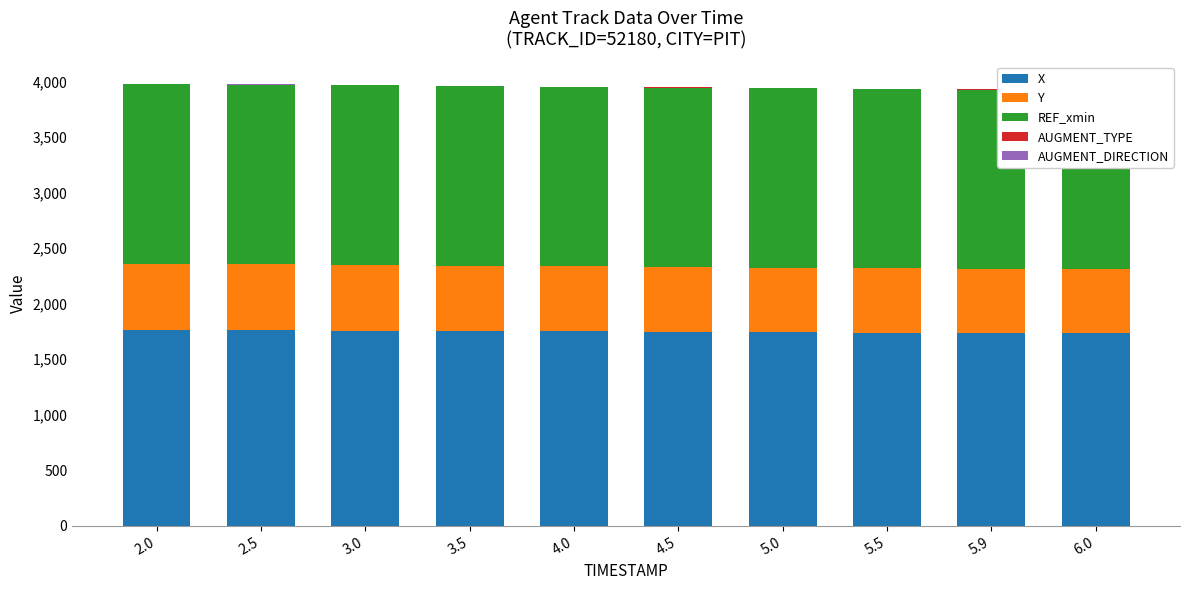

What is the label of the 2nd bar from the right?

5.9